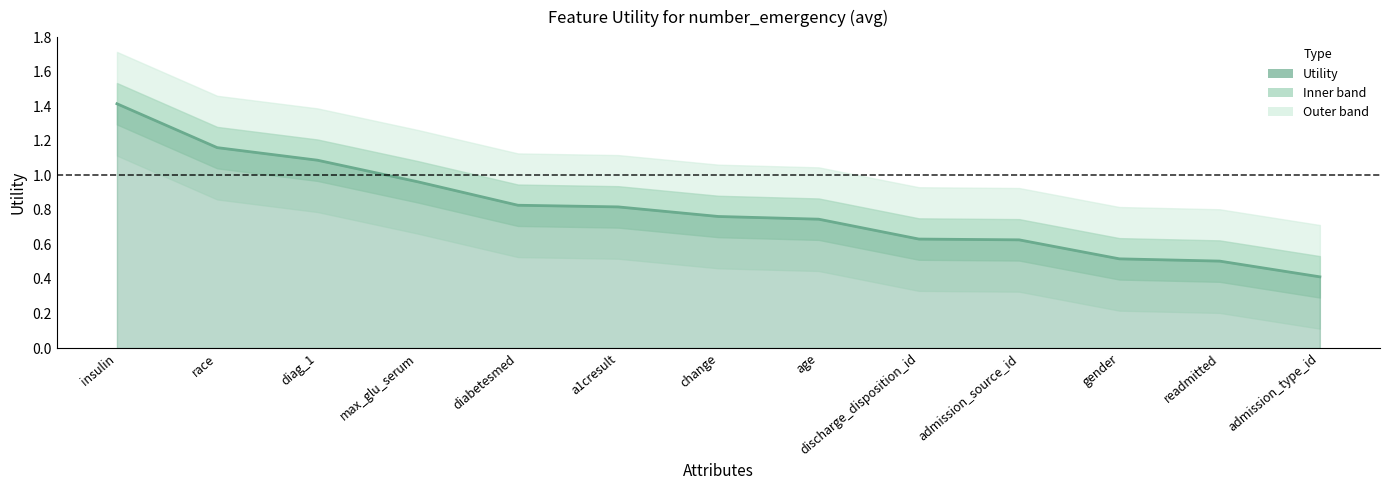

Rank the categories by value from highest to lowest.

insulin, race, diag_1, max_glu_serum, diabetesmed, a1cresult, change, age, discharge_disposition_id, admission_source_id, gender, readmitted, admission_type_id